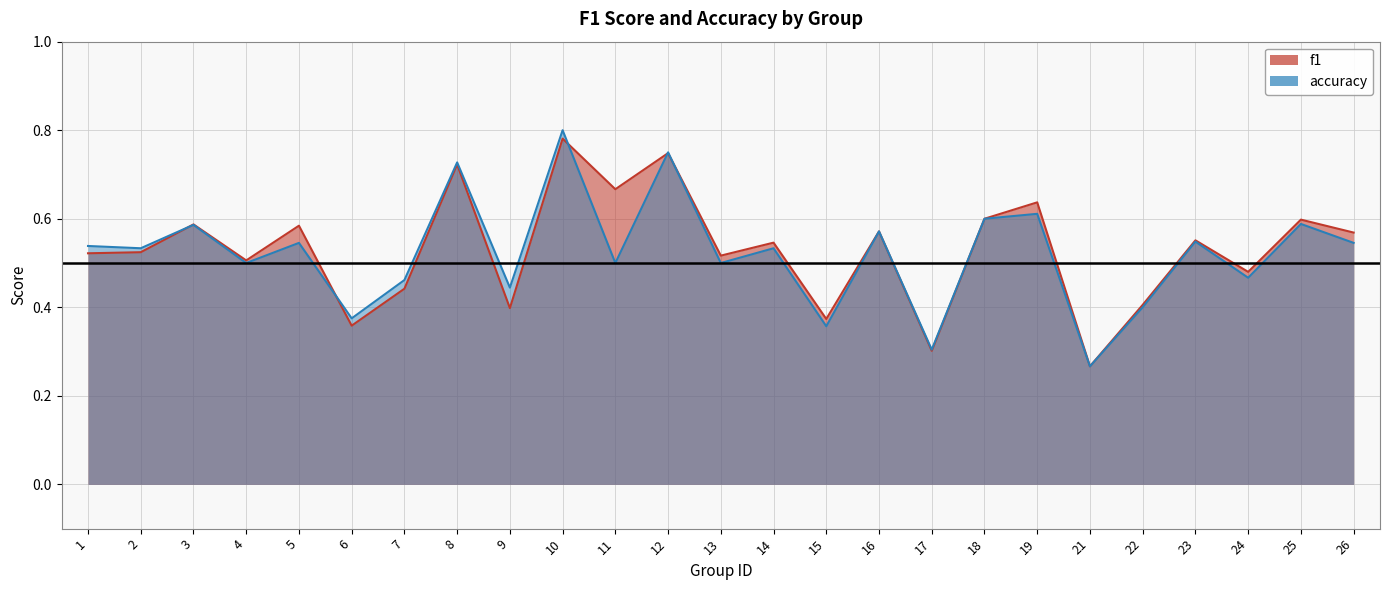

What is the difference between the accuracy values at 10 and 1?

0.3